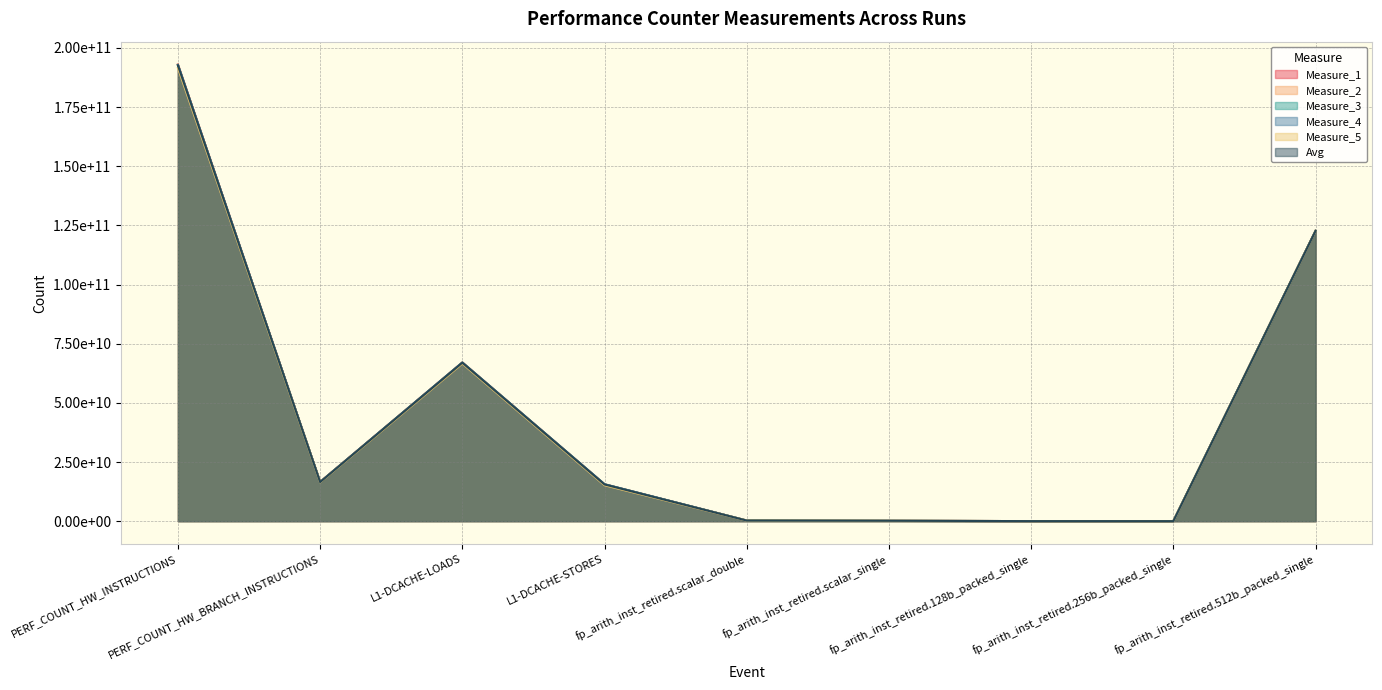

Reading left to right, transcribe all the data shown in this chart.

Measure_1: PERF_COUNT_HW_INSTRUCTIONS=193018654911.0	PERF_COUNT_HW_BRANCH_INSTRUCTIONS=16570142702.0	L1-DCACHE-LOADS=67066125578.0	L1-DCACHE-STORES=15580596331.0	fp_arith_inst_retired.scalar_double=247323788.0	fp_arith_inst_retired.scalar_single=154688693.0	fp_arith_inst_retired.128b_packed_single=15056280.0	fp_arith_inst_retired.256b_packed_single=3403140.0	fp_arith_inst_retired.512b_packed_single=122693346870.0
Measure_2: PERF_COUNT_HW_INSTRUCTIONS=192931572282.0	PERF_COUNT_HW_BRANCH_INSTRUCTIONS=16536470673.0	L1-DCACHE-LOADS=67079106212.0	L1-DCACHE-STORES=15593821161.0	fp_arith_inst_retired.scalar_double=247311964.0	fp_arith_inst_retired.scalar_single=154688693.0	fp_arith_inst_retired.128b_packed_single=15056280.0	fp_arith_inst_retired.256b_packed_single=3403140.0	fp_arith_inst_retired.512b_packed_single=122693346870.0
Measure_3: PERF_COUNT_HW_INSTRUCTIONS=192749210060.0	PERF_COUNT_HW_BRANCH_INSTRUCTIONS=16504035415.0	L1-DCACHE-LOADS=67003101111.0	L1-DCACHE-STORES=15560556177.0	fp_arith_inst_retired.scalar_double=247114824.0	fp_arith_inst_retired.scalar_single=154688693.0	fp_arith_inst_retired.128b_packed_single=15056280.0	fp_arith_inst_retired.256b_packed_single=3403140.0	fp_arith_inst_retired.512b_packed_single=122693346870.0
Measure_4: PERF_COUNT_HW_INSTRUCTIONS=192882615270.0	PERF_COUNT_HW_BRANCH_INSTRUCTIONS=16530853681.0	L1-DCACHE-LOADS=67055582971.0	L1-DCACHE-STORES=15593172820.0	fp_arith_inst_retired.scalar_double=247316462.0	fp_arith_inst_retired.scalar_single=154688693.0	fp_arith_inst_retired.128b_packed_single=15056280.0	fp_arith_inst_retired.256b_packed_single=3403140.0	fp_arith_inst_retired.512b_packed_single=122693346870.0
Measure_5: PERF_COUNT_HW_INSTRUCTIONS=191559184090.0	PERF_COUNT_HW_BRANCH_INSTRUCTIONS=16418061513.0	L1-DCACHE-LOADS=66614889265.0	L1-DCACHE-STORES=15169626081.0	fp_arith_inst_retired.scalar_double=247109695.0	fp_arith_inst_retired.scalar_single=154688693.0	fp_arith_inst_retired.128b_packed_single=15056280.0	fp_arith_inst_retired.256b_packed_single=3403140.0	fp_arith_inst_retired.512b_packed_single=122693346870.0
Avg: PERF_COUNT_HW_INSTRUCTIONS=192628247322.6	PERF_COUNT_HW_BRANCH_INSTRUCTIONS=16511912796.8	L1-DCACHE-LOADS=66963761027.4	L1-DCACHE-STORES=15499554514.0	fp_arith_inst_retired.scalar_double=247235346.6	fp_arith_inst_retired.scalar_single=154688693.0	fp_arith_inst_retired.128b_packed_single=15056280.0	fp_arith_inst_retired.256b_packed_single=3403140.0	fp_arith_inst_retired.512b_packed_single=122693346870.0